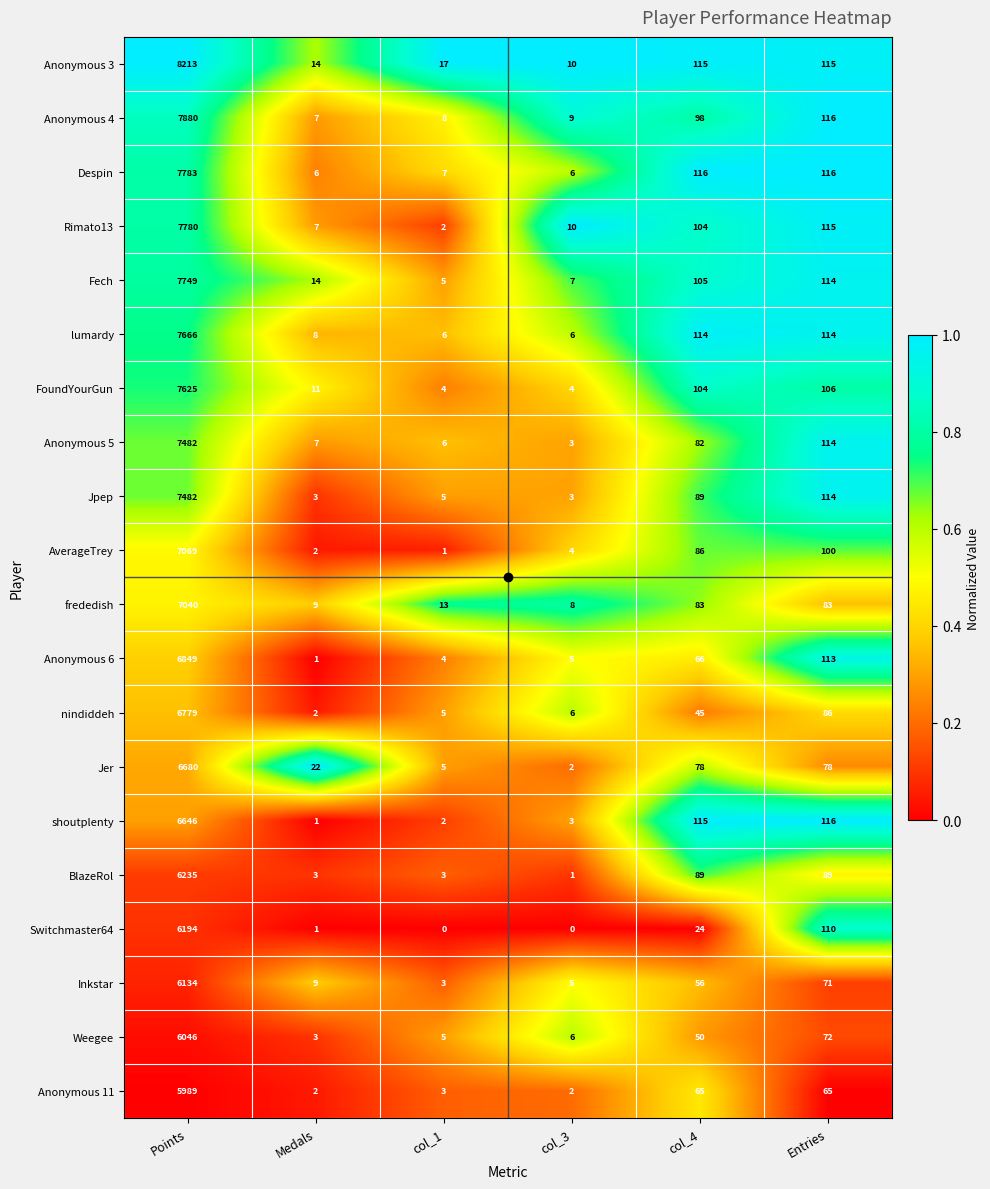

Which series has the largest range (max minus min)?

Anonymous 3